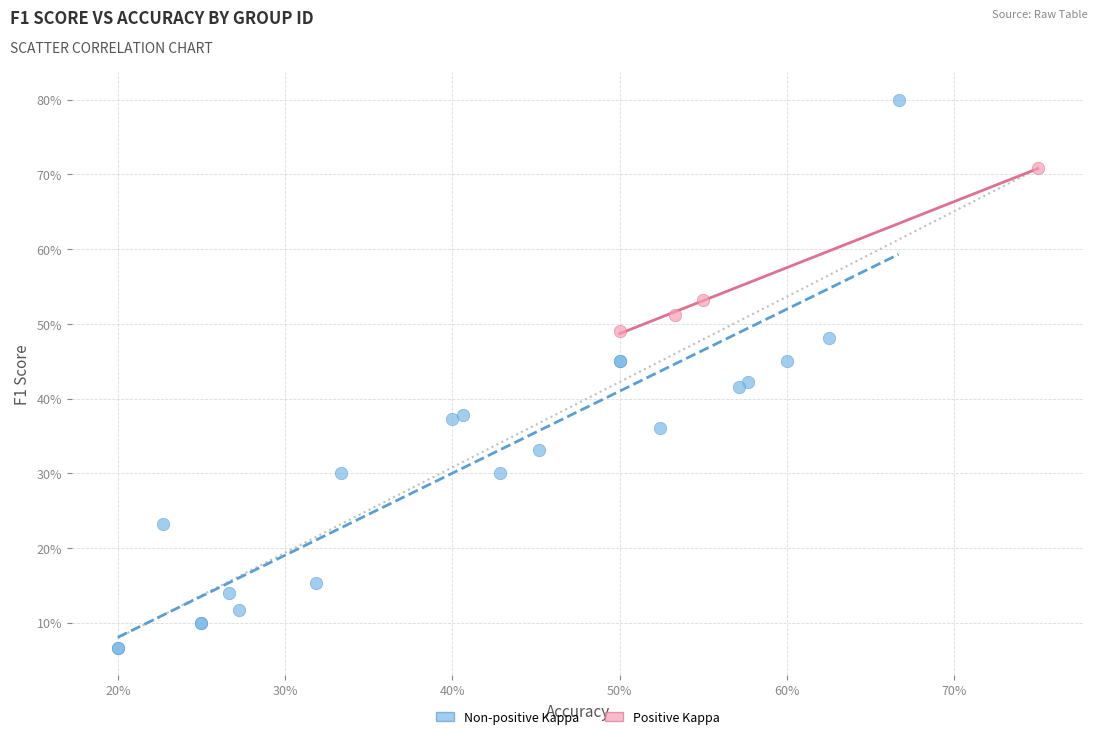

Which series has the widest spread of Y values?

Non-positive Kappa